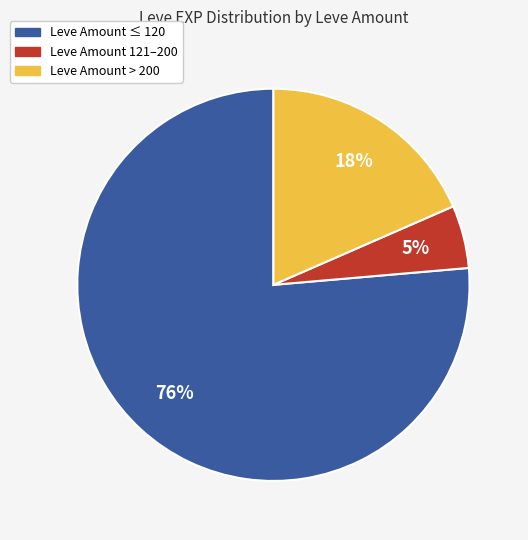

To the nearest percent, what is the average slice percentage?

33%